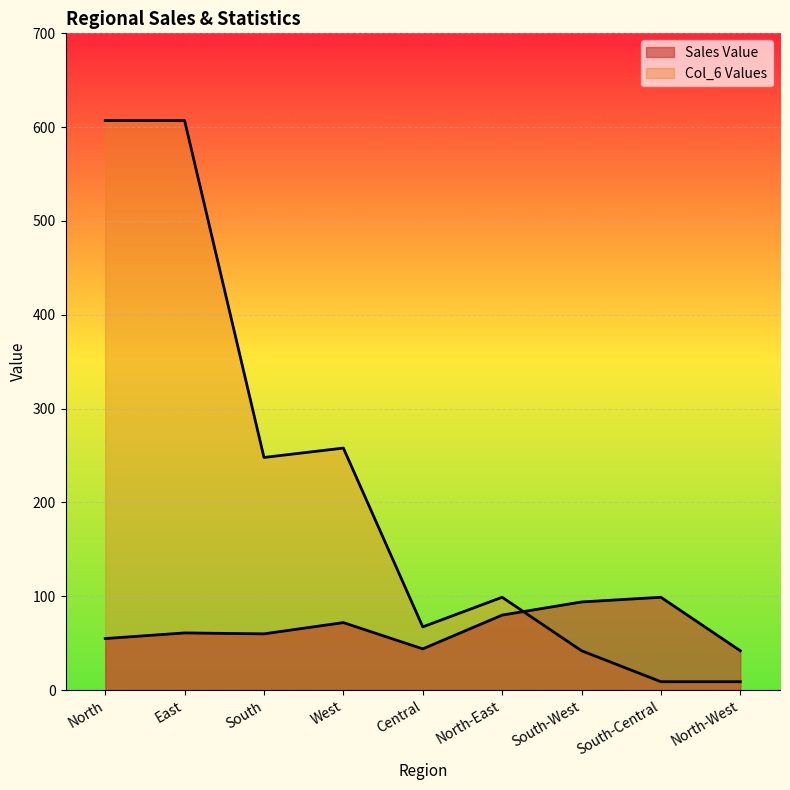

How many lines are shown in the chart?

2